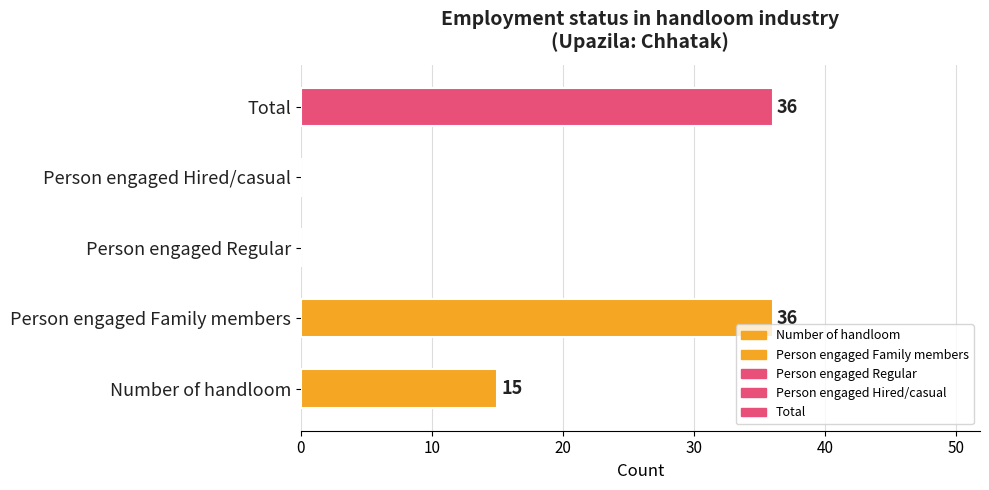

What value does the Person engaged Family members series have at Chhatak, to the nearest 5?

35